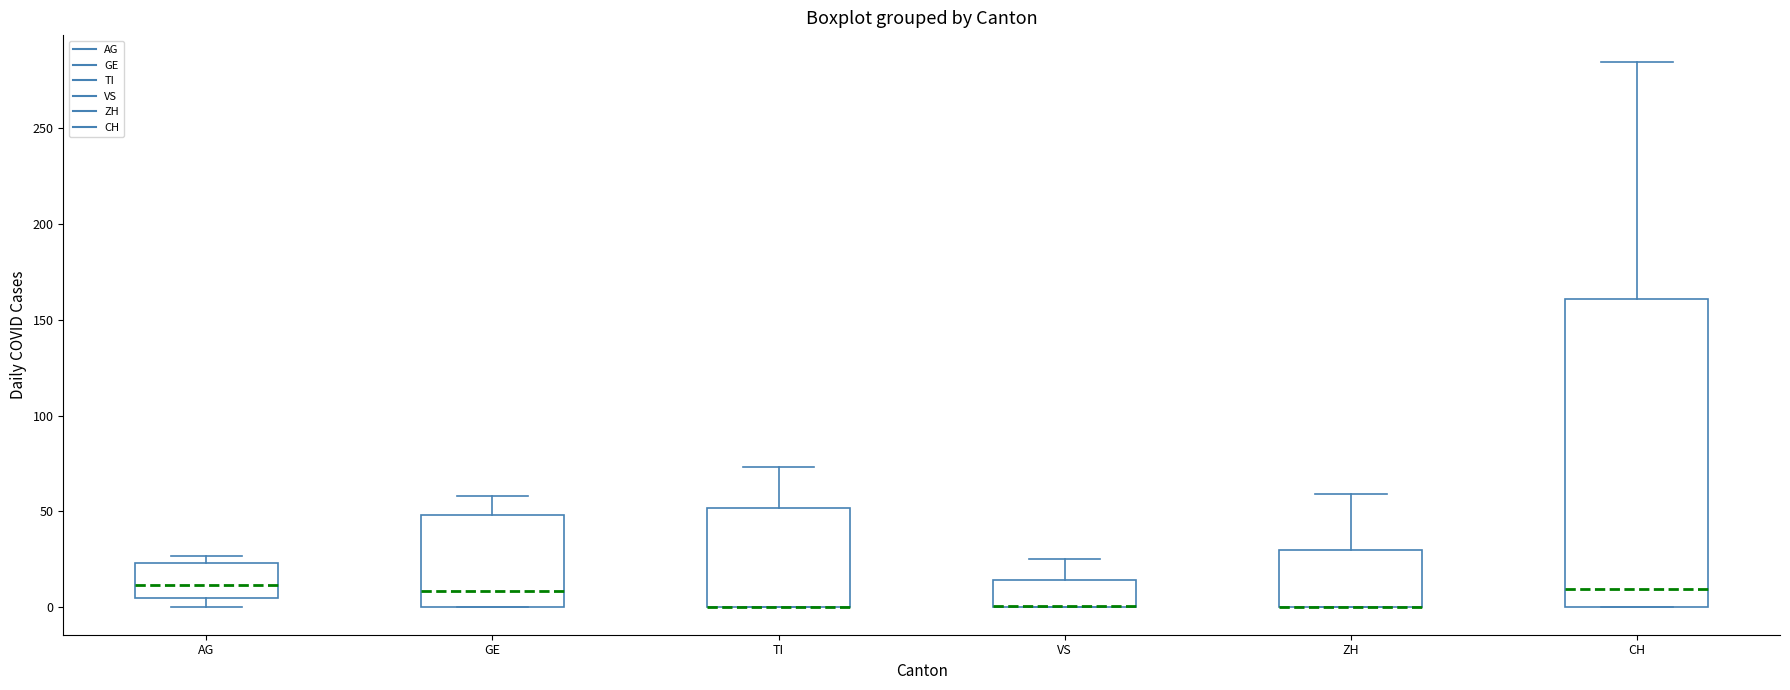

Where is the lower edge of the box for ZH on the y-axis? The values are not printed on the chart, so give them approximately, as read against the axis.

0